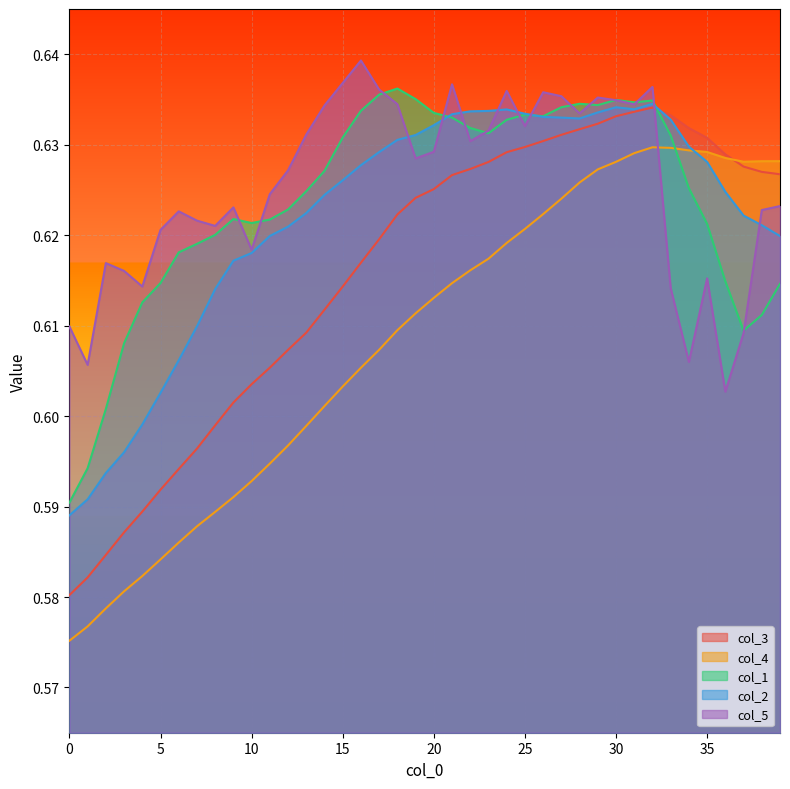

Which series has the largest range (max minus min)?

col_4